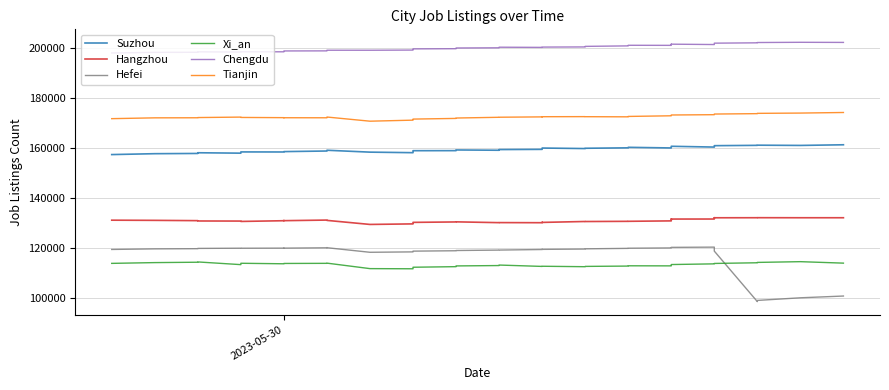

What are all the series names shown in the legend?

Suzhou, Hangzhou, Hefei, Xi_an, Chengdu, Tianjin